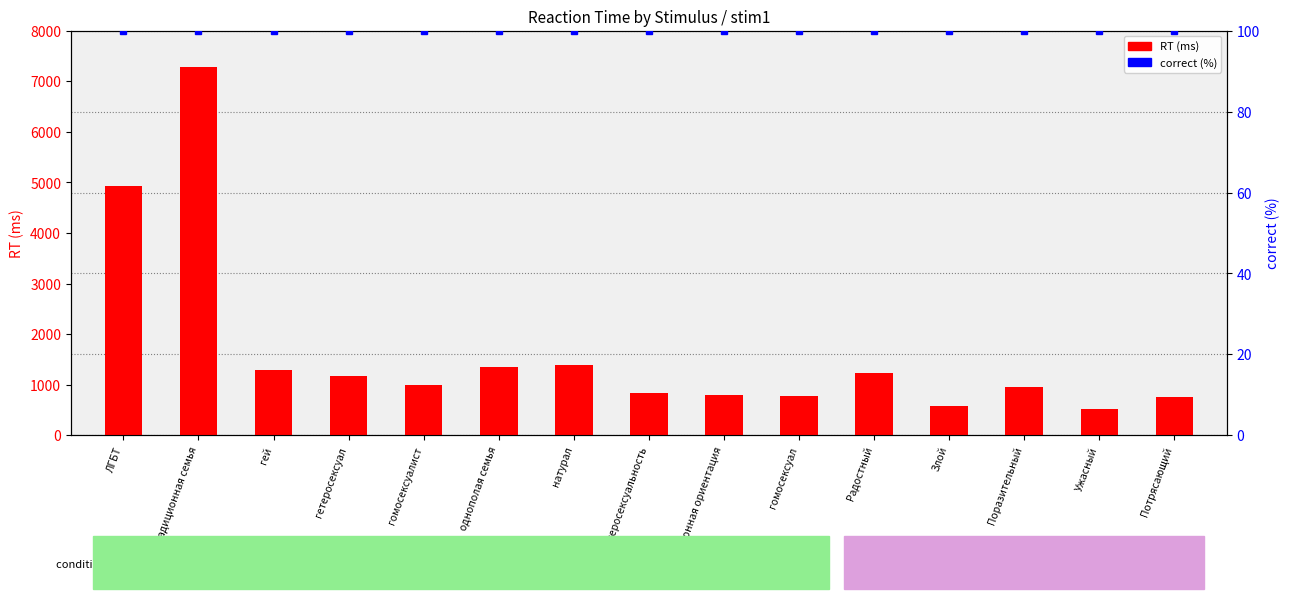

List the series in order of their overall mean, lowest first.

correct (%), RT (ms)